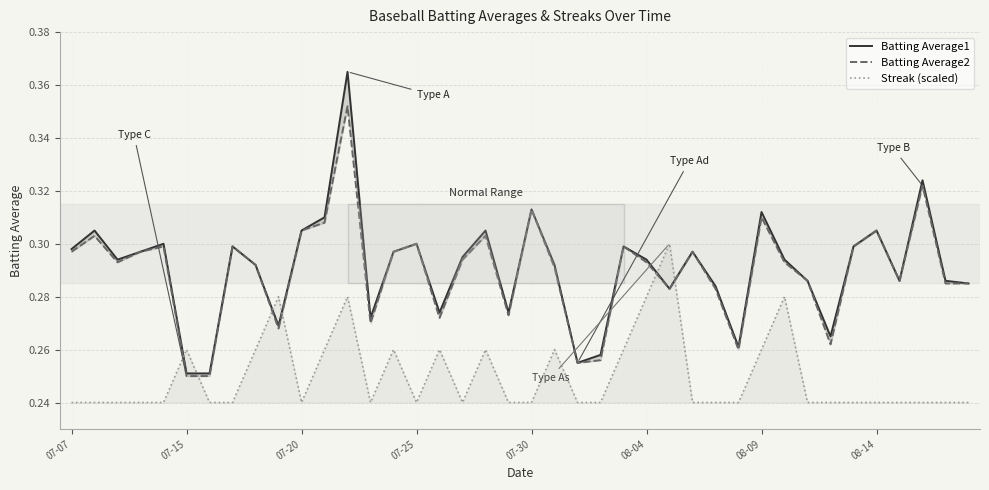

What is the sum of the Streak (scaled) values at 19 and 07-30?

0.5